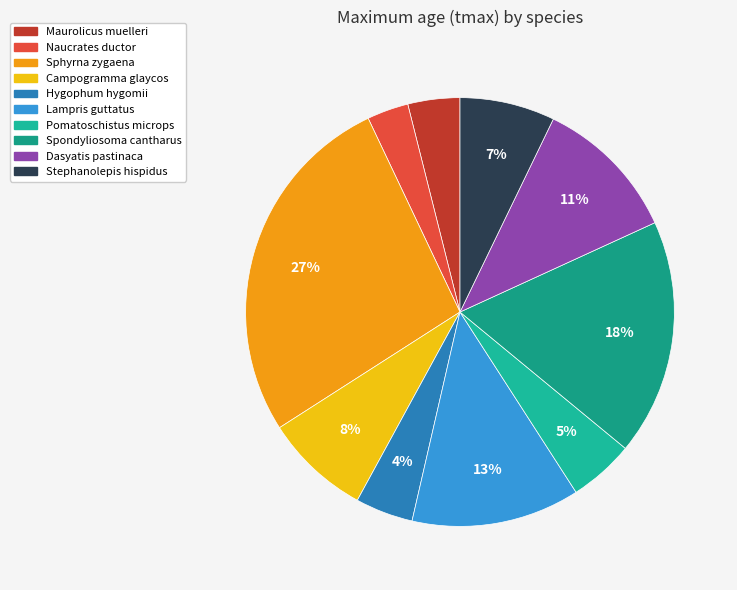

How many slices are in this pie chart?

10